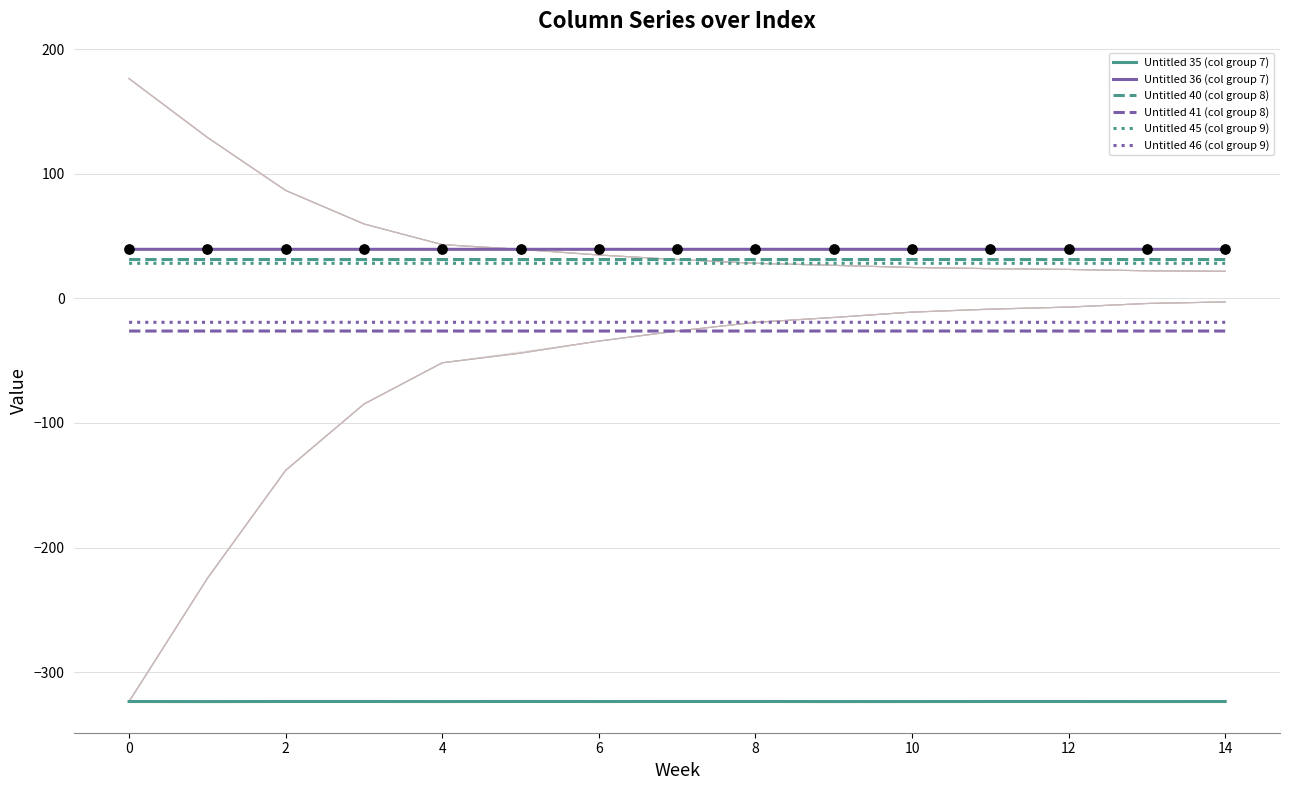

At how many categories does at least one series exceed -274?

15